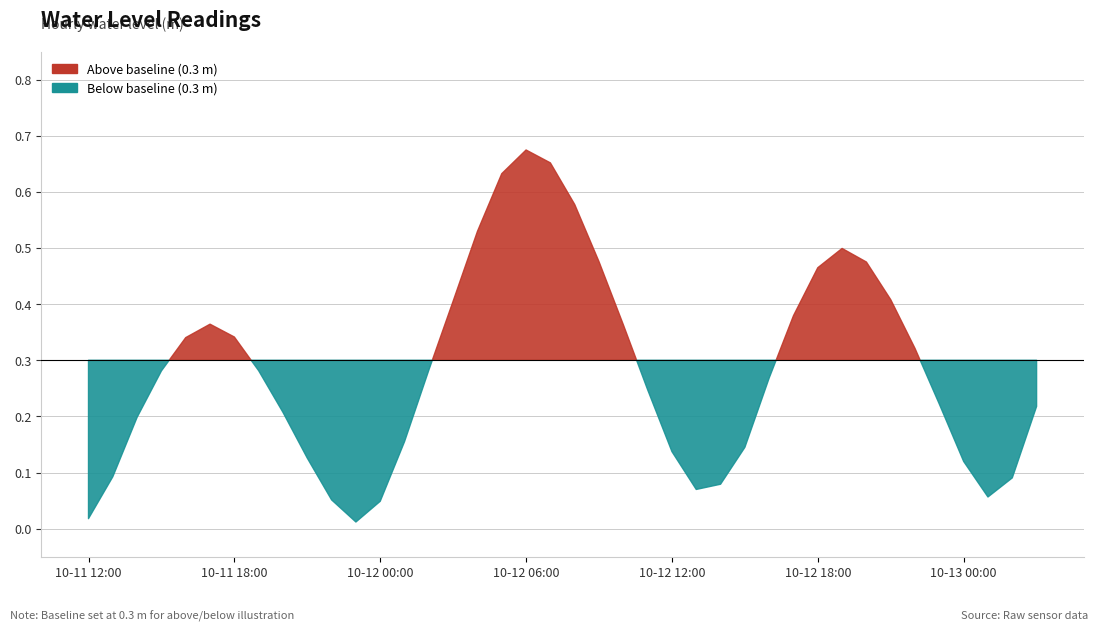

Reading left to right, what are all the values shown in this chart?

2024-10-11 12:00=0.0	2024-10-11 13:00=0.1	2024-10-11 14:00=0.2	2024-10-11 15:00=0.3	2024-10-11 16:00=0.3	2024-10-11 17:00=0.4	2024-10-11 18:00=0.3	2024-10-11 19:00=0.3	2024-10-11 20:00=0.2	2024-10-11 21:00=0.1	2024-10-11 22:00=0.1	2024-10-11 23:00=0.0	2024-10-12 00:00=0.0	2024-10-12 01:00=0.2	2024-10-12 02:00=0.3	2024-10-12 03:00=0.4	2024-10-12 04:00=0.5	2024-10-12 05:00=0.6	2024-10-12 06:00=0.7	2024-10-12 07:00=0.7	2024-10-12 08:00=0.6	2024-10-12 09:00=0.5	2024-10-12 10:00=0.4	2024-10-12 11:00=0.2	2024-10-12 12:00=0.1	2024-10-12 13:00=0.1	2024-10-12 14:00=0.1	2024-10-12 15:00=0.1	2024-10-12 16:00=0.3	2024-10-12 17:00=0.4	2024-10-12 18:00=0.5	2024-10-12 19:00=0.5	2024-10-12 20:00=0.5	2024-10-12 21:00=0.4	2024-10-12 22:00=0.3	2024-10-12 23:00=0.2	2024-10-13 00:00=0.1	2024-10-13 01:00=0.1	2024-10-13 02:00=0.1	2024-10-13 03:00=0.2